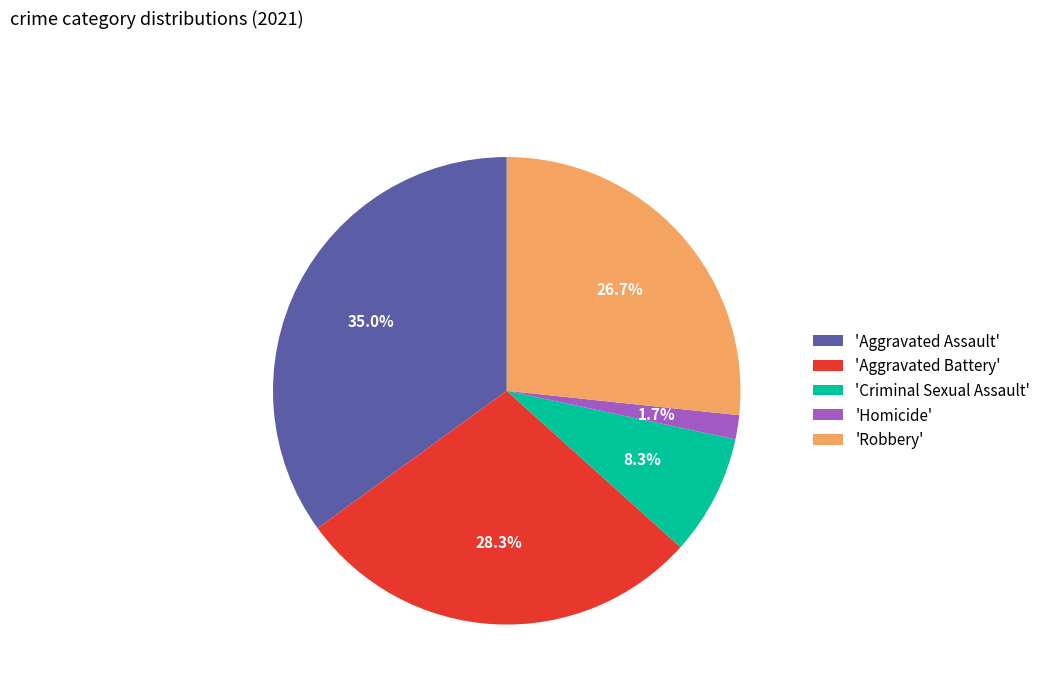

Which has a higher value, 'Robbery' or 'Homicide'?

'Robbery'